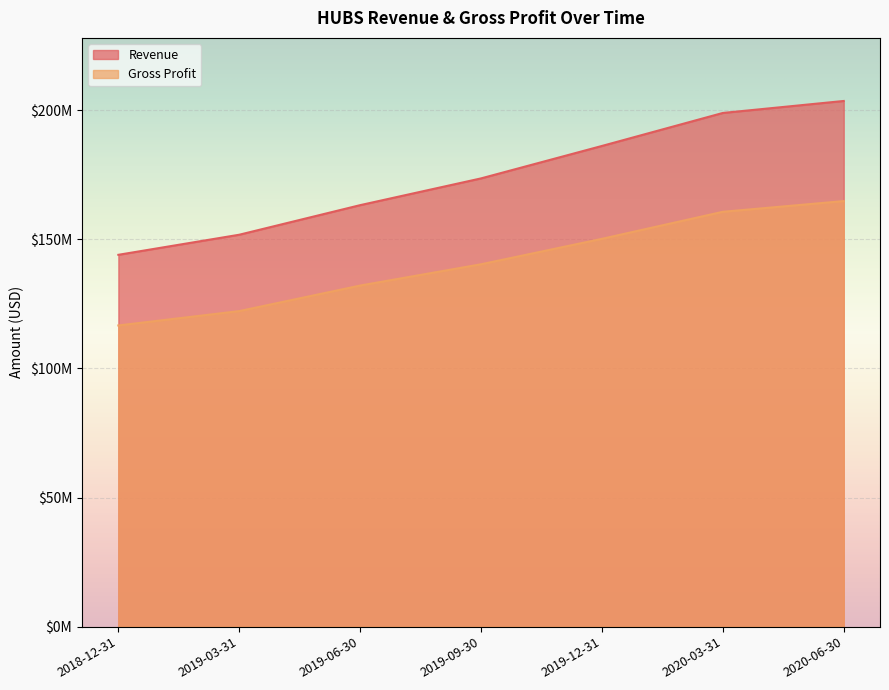

List the labels in order of Gross Profit value, smallest first.

2018-12-31, 2019-03-31, 2019-06-30, 2019-09-30, 2019-12-31, 2020-03-31, 2020-06-30